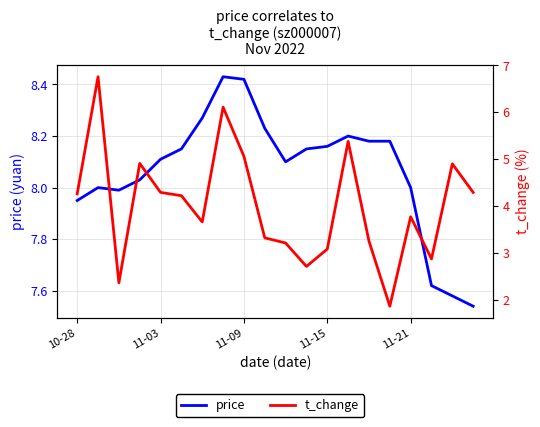

True or false: t_change and price intersect in this chart.

False